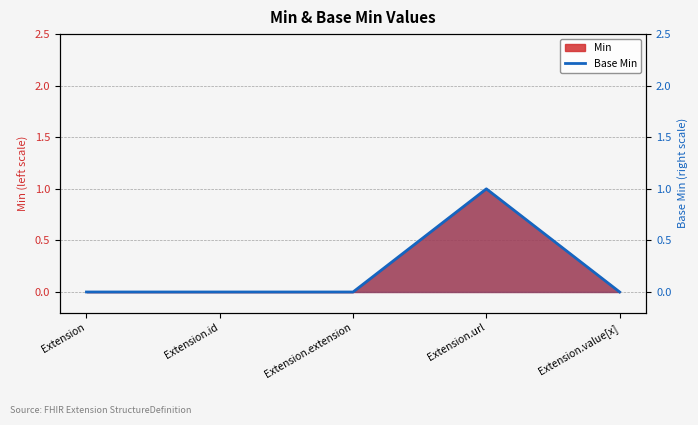

What is the greatest value displayed?

1